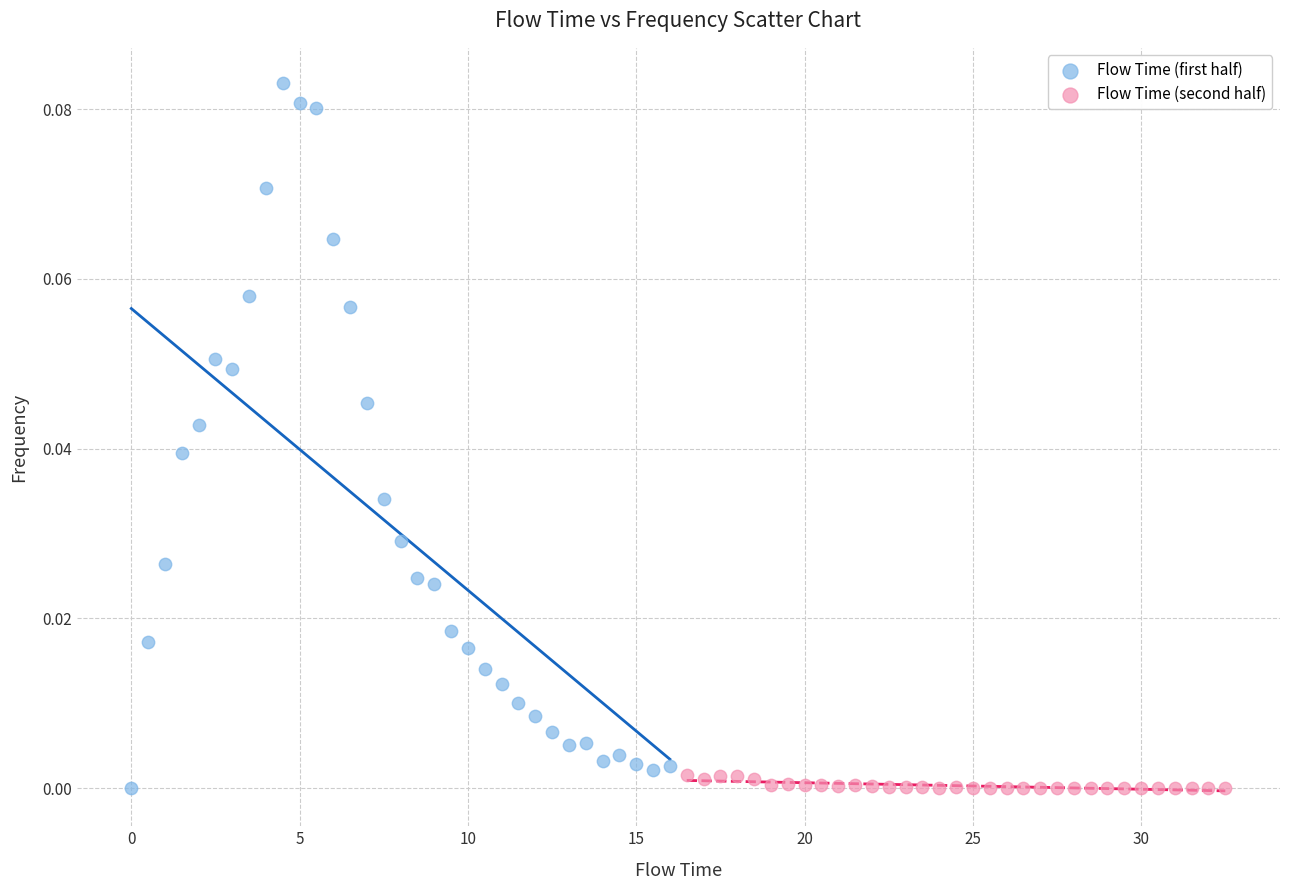

What are all the series names shown in the legend?

Flow Time (first half), Flow Time (second half)